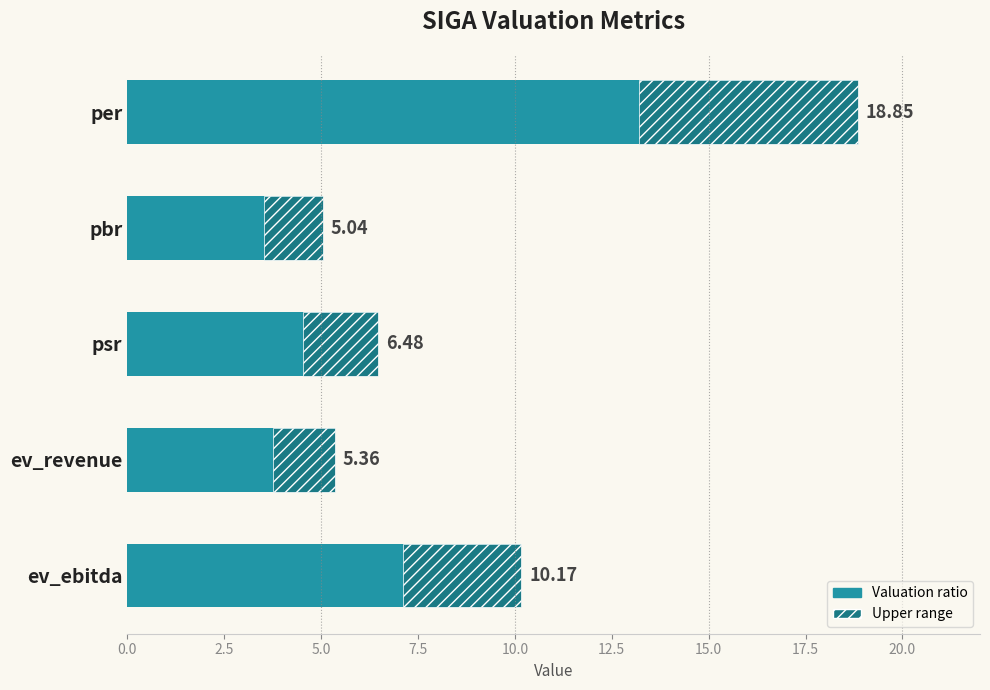

What is the change in value from per to psr?

-12.4